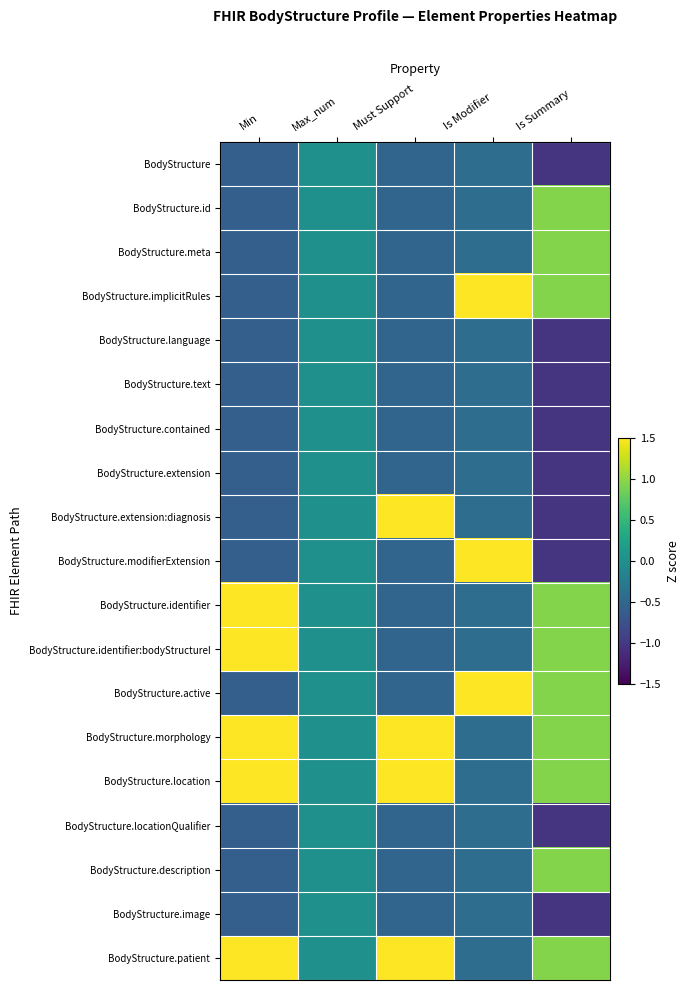

Reading left to right, extract all data points from this chart.

BodyStructure: Min=-0.6	Max_num=0.0	Must Support=-0.5	Is Modifier=-0.4	Is Summary=-1.1
BodyStructure.id: Min=-0.6	Max_num=0.0	Must Support=-0.5	Is Modifier=-0.4	Is Summary=0.9
BodyStructure.meta: Min=-0.6	Max_num=0.0	Must Support=-0.5	Is Modifier=-0.4	Is Summary=0.9
BodyStructure.implicitRules: Min=-0.6	Max_num=0.0	Must Support=-0.5	Is Modifier=2.3	Is Summary=0.9
BodyStructure.language: Min=-0.6	Max_num=0.0	Must Support=-0.5	Is Modifier=-0.4	Is Summary=-1.1
BodyStructure.text: Min=-0.6	Max_num=0.0	Must Support=-0.5	Is Modifier=-0.4	Is Summary=-1.1
BodyStructure.contained: Min=-0.6	Max_num=0.0	Must Support=-0.5	Is Modifier=-0.4	Is Summary=-1.1
BodyStructure.extension: Min=-0.6	Max_num=0.0	Must Support=-0.5	Is Modifier=-0.4	Is Summary=-1.1
BodyStructure.extension:diagnosis: Min=-0.6	Max_num=0.0	Must Support=1.9	Is Modifier=-0.4	Is Summary=-1.1
BodyStructure.modifierExtension: Min=-0.6	Max_num=0.0	Must Support=-0.5	Is Modifier=2.3	Is Summary=-1.1
BodyStructure.identifier: Min=1.7	Max_num=0.0	Must Support=-0.5	Is Modifier=-0.4	Is Summary=0.9
BodyStructure.identifier:bodyStructureI: Min=1.7	Max_num=0.0	Must Support=-0.5	Is Modifier=-0.4	Is Summary=0.9
BodyStructure.active: Min=-0.6	Max_num=0.0	Must Support=-0.5	Is Modifier=2.3	Is Summary=0.9
BodyStructure.morphology: Min=1.7	Max_num=0.0	Must Support=1.9	Is Modifier=-0.4	Is Summary=0.9
BodyStructure.location: Min=1.7	Max_num=0.0	Must Support=1.9	Is Modifier=-0.4	Is Summary=0.9
BodyStructure.locationQualifier: Min=-0.6	Max_num=0.0	Must Support=-0.5	Is Modifier=-0.4	Is Summary=-1.1
BodyStructure.description: Min=-0.6	Max_num=0.0	Must Support=-0.5	Is Modifier=-0.4	Is Summary=0.9
BodyStructure.image: Min=-0.6	Max_num=0.0	Must Support=-0.5	Is Modifier=-0.4	Is Summary=-1.1
BodyStructure.patient: Min=1.7	Max_num=0.0	Must Support=1.9	Is Modifier=-0.4	Is Summary=0.9